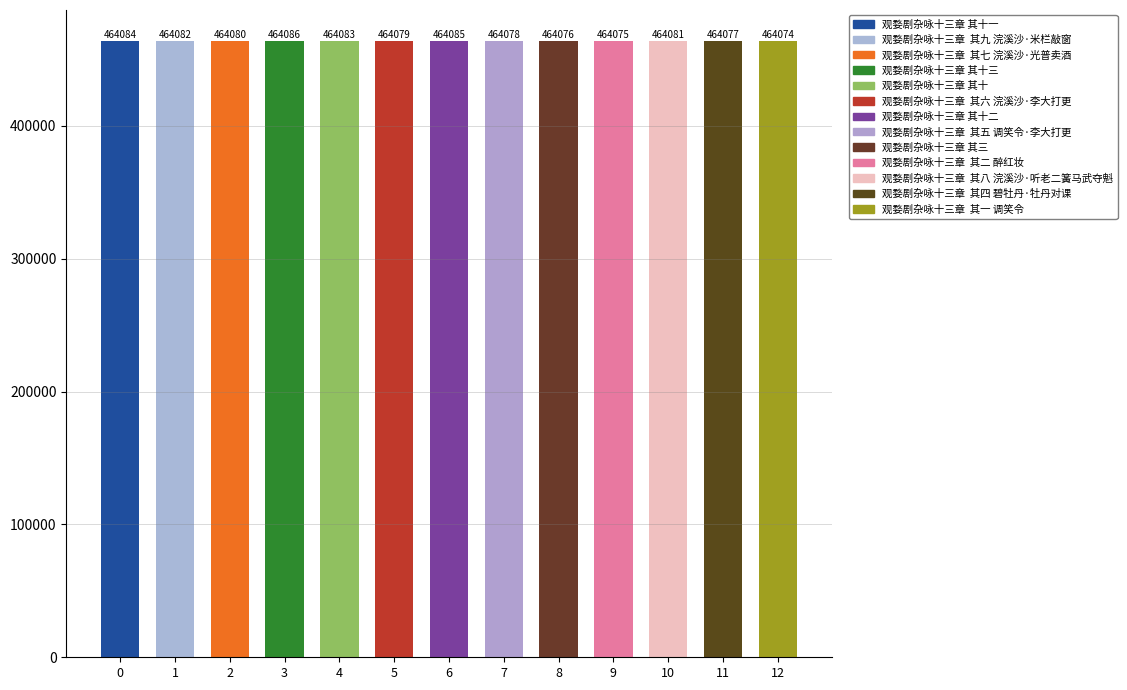

Which category has the lowest value across all series?

12